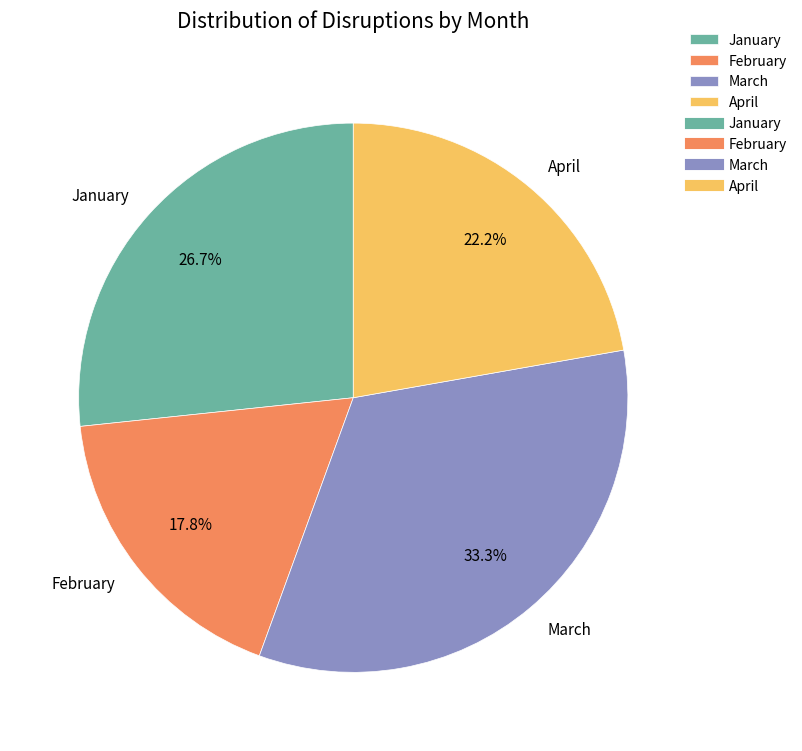

Is it true that February is 6% of the pie?

False